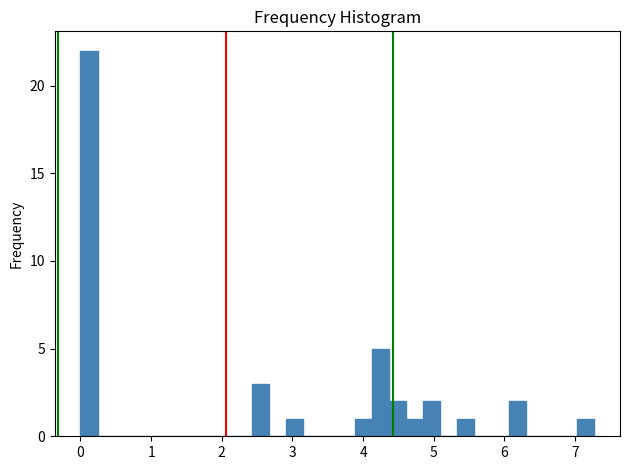

Read against the x-axis, roughly where is the centre of the tallest bar?

0.1